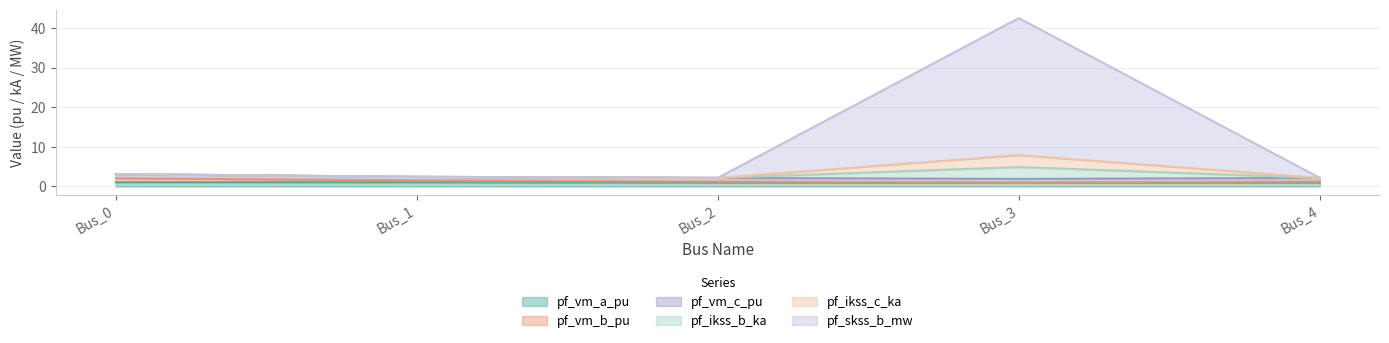

True or false: pf_vm_a_pu and pf_ikss_c_ka intersect in this chart.

False